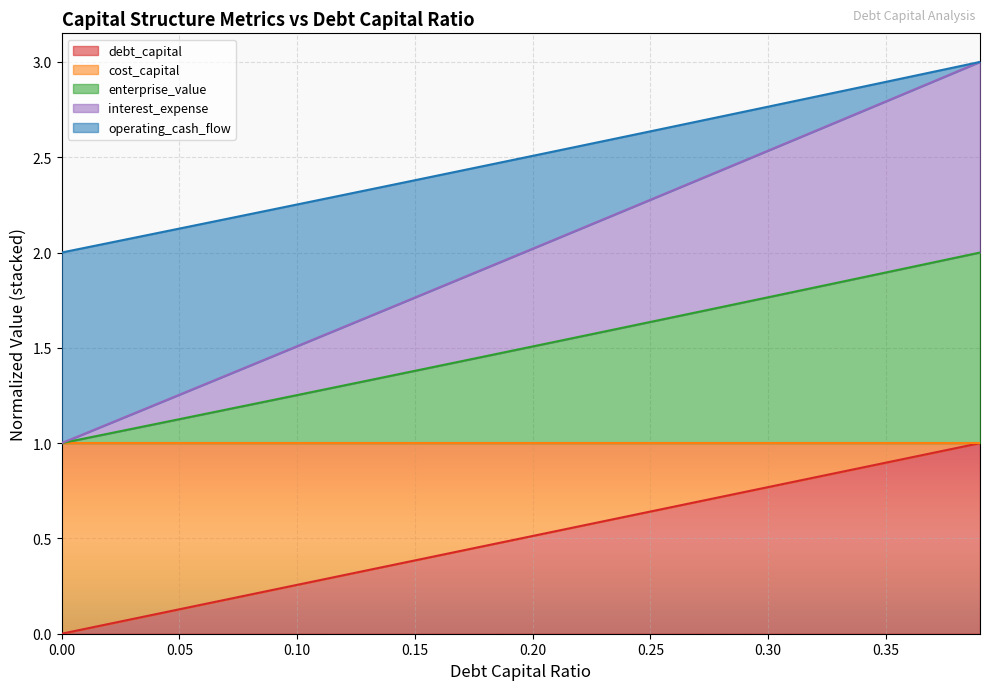

What is the highest value of the debt_capital series?

1.0